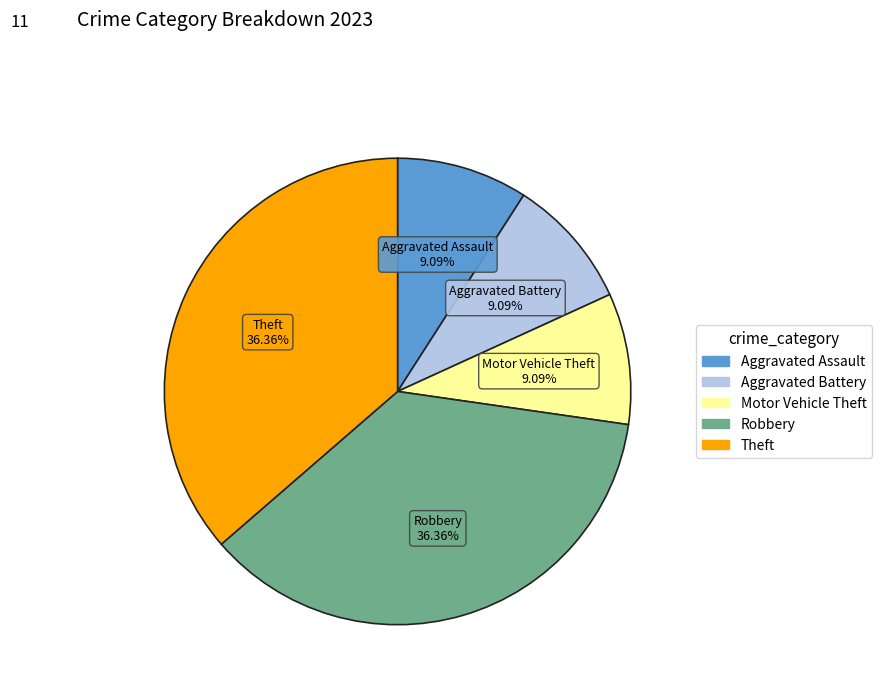

The Aggravated Assault slice represents 9% of the pie. True or false?

True